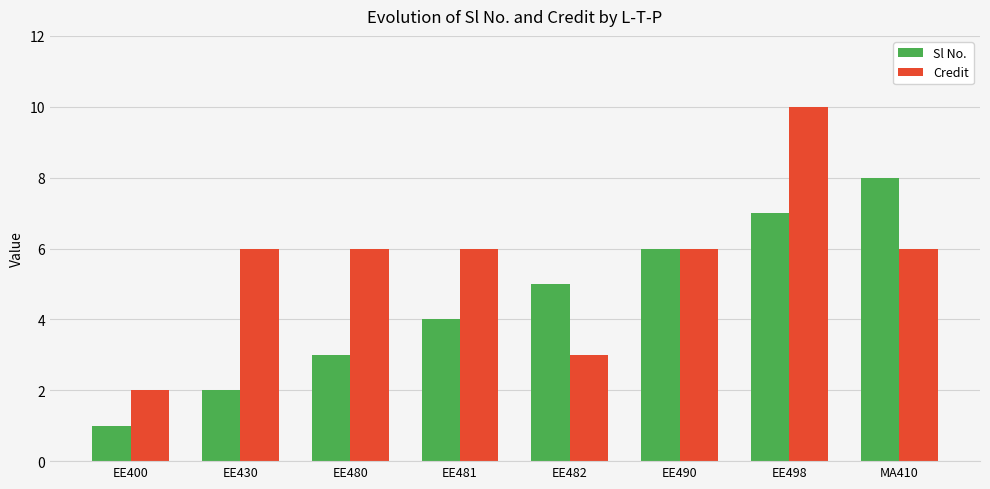

Between EE490 and MA410, which series saw the biggest shift?

Sl No.